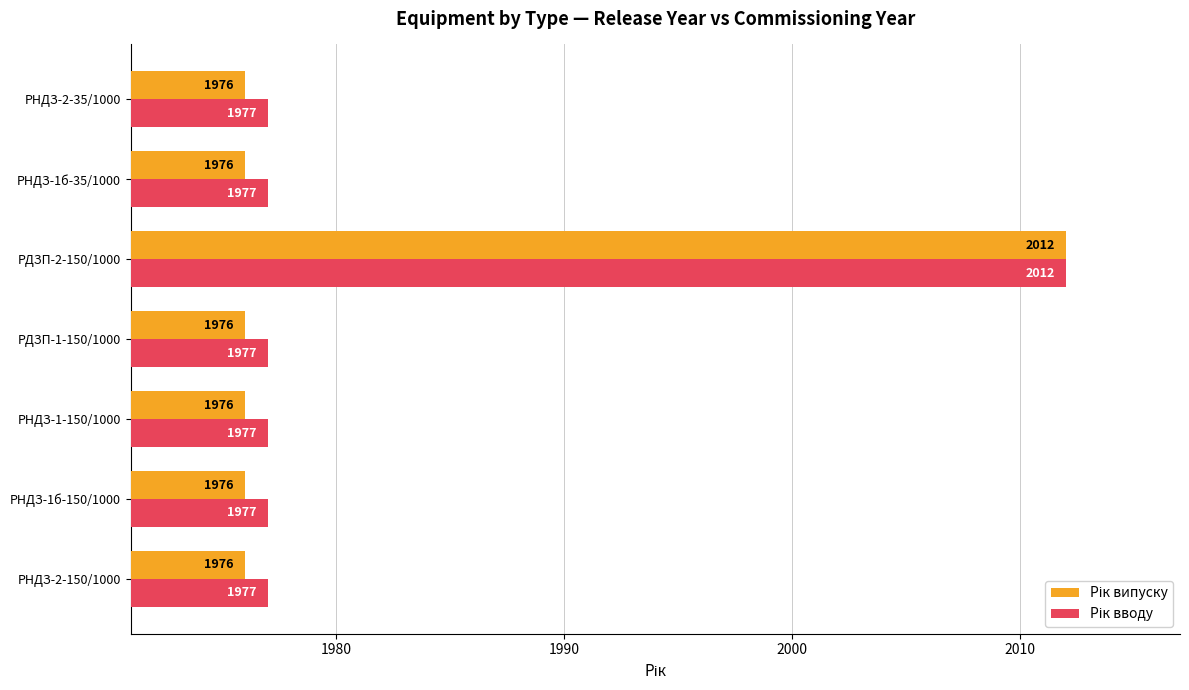

How many categories are shown in the chart?

7